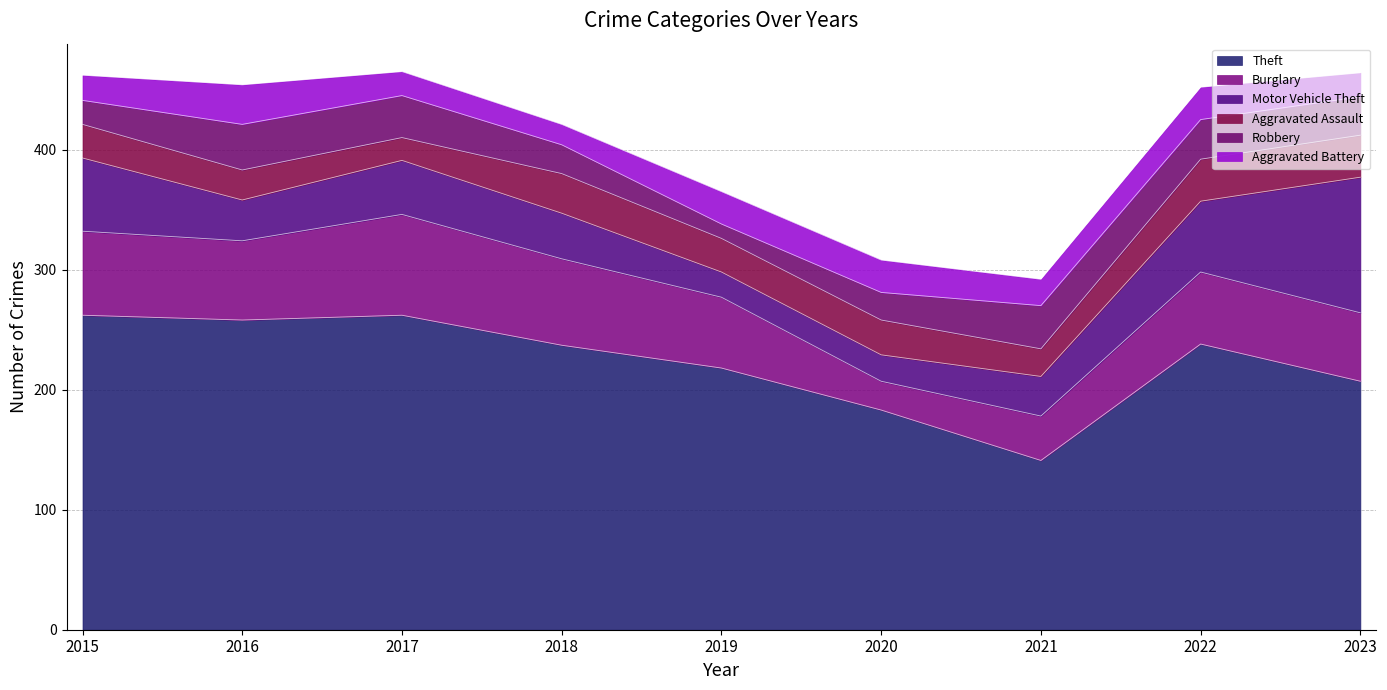

At which category is the sum across all series the highest?

2017